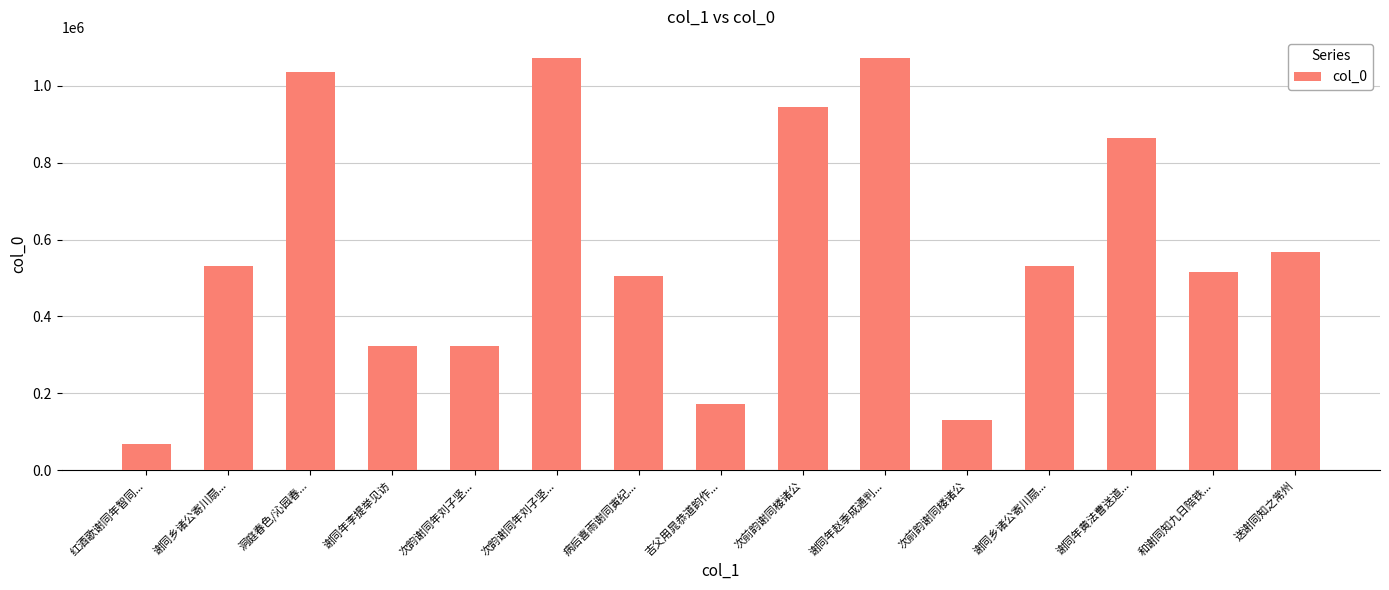

Is it true that the value at 洞庭春色/沁园春... is 1035264?

True